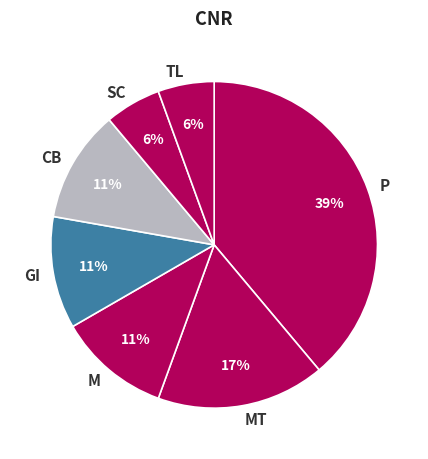

Is there any slice that represents more than half of the pie?

No